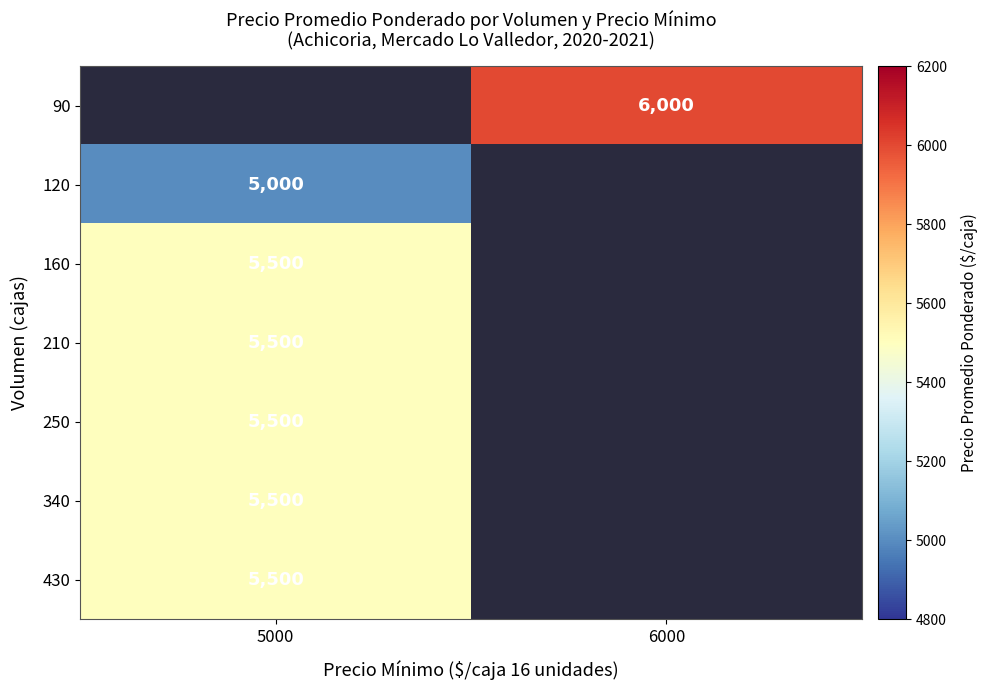

How many distinct data groups are displayed?

7